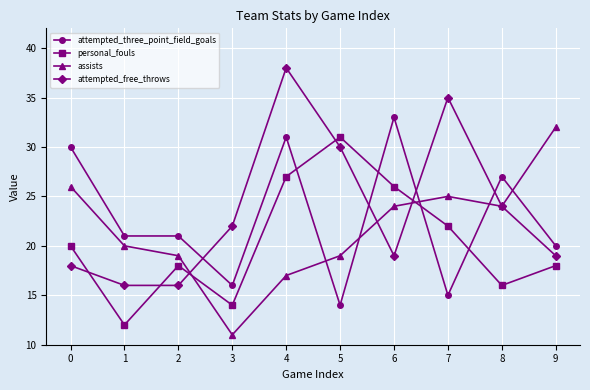

What is the value of the personal_fouls point at the 5th from the left?

27